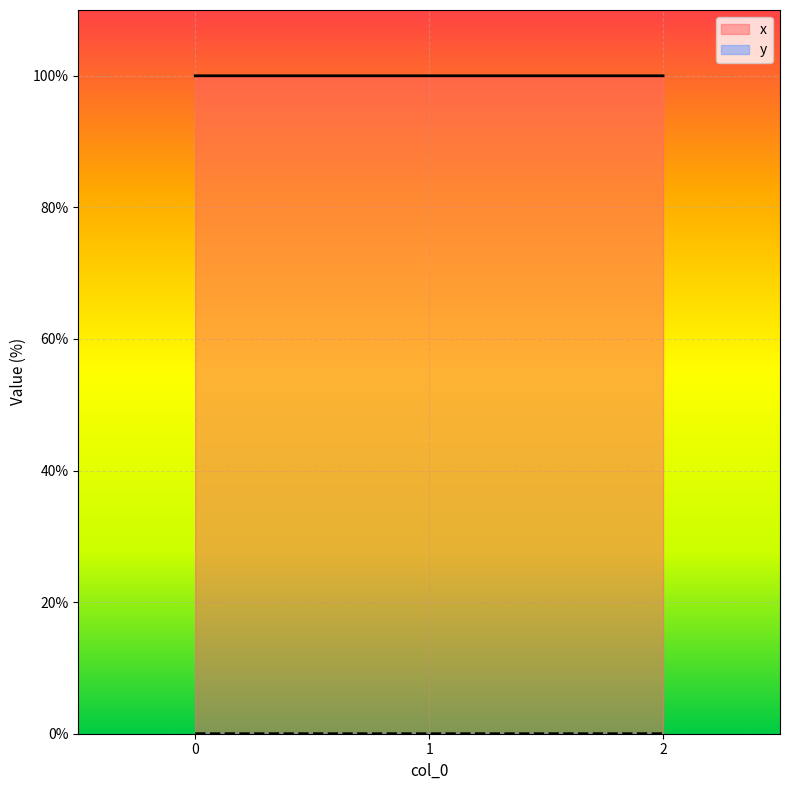

Reading left to right, transcribe all the data shown in this chart.

x: 0.0	0.0	0.0
y: 100.0	100.0	100.0